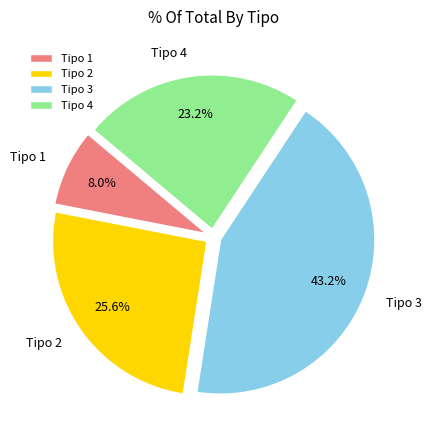

What percentage do Tipo 3 and Tipo 2 together represent?

68.8%